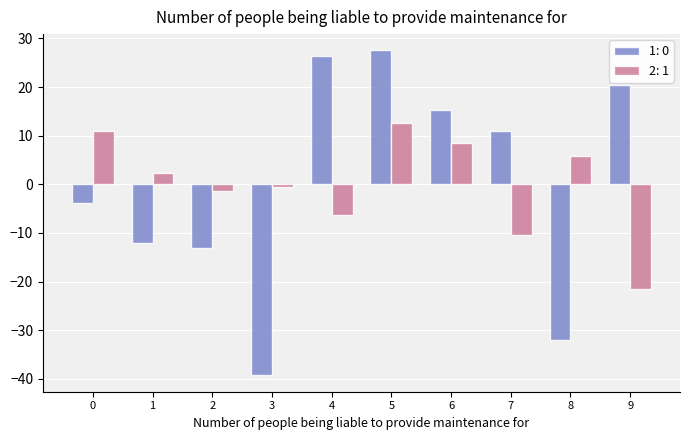

How many data points in 2: 1 are above 2?

5